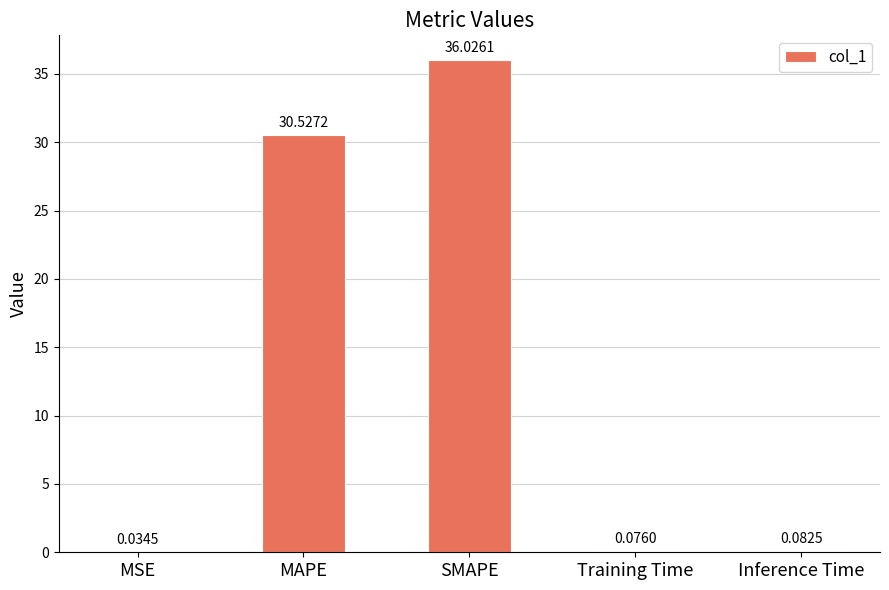

What is the sum of all values?

66.7